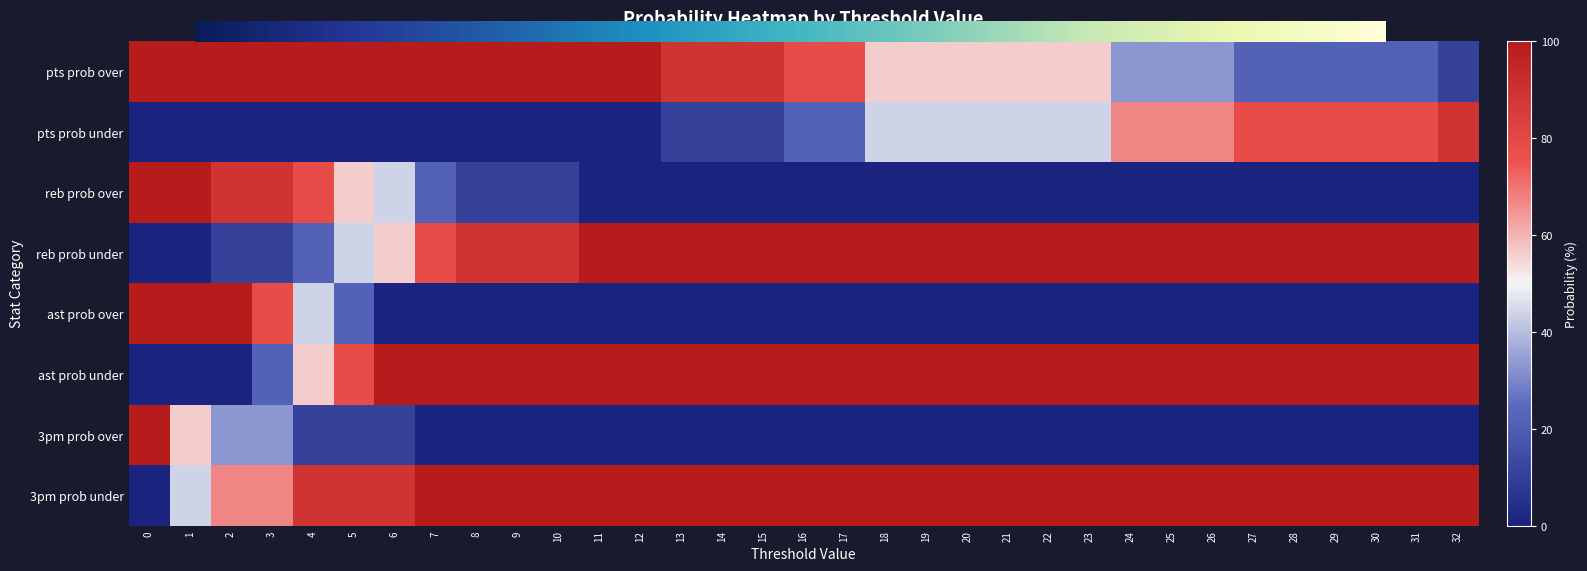

What is the average value of the reb prob over series?

19